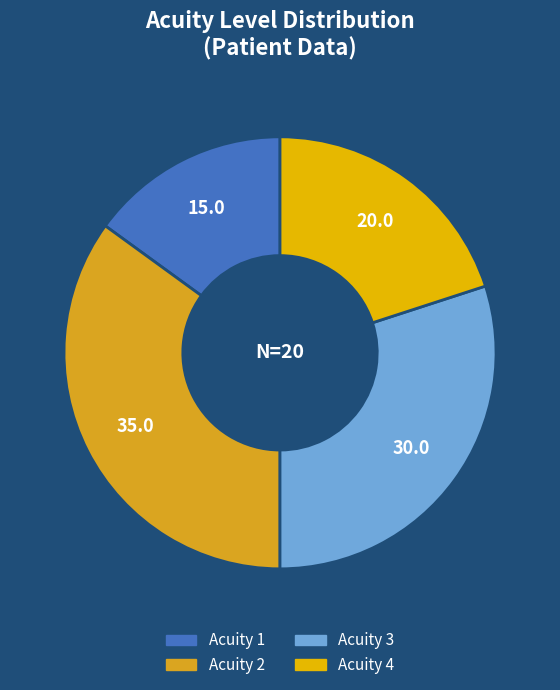

Count the number of slices in the pie.

4